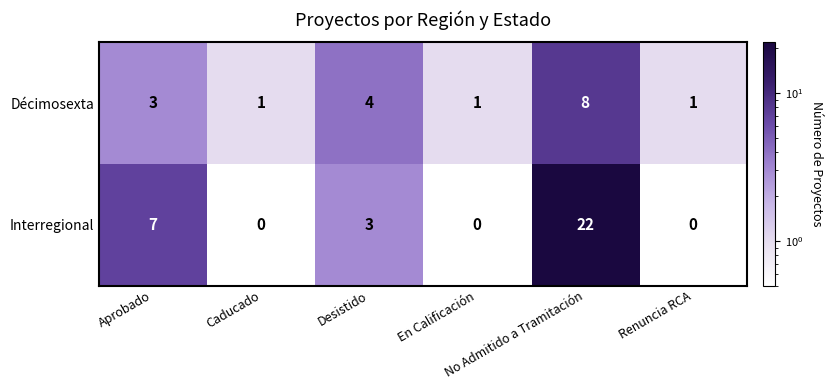

What is the highest value of the Interregional series?

22